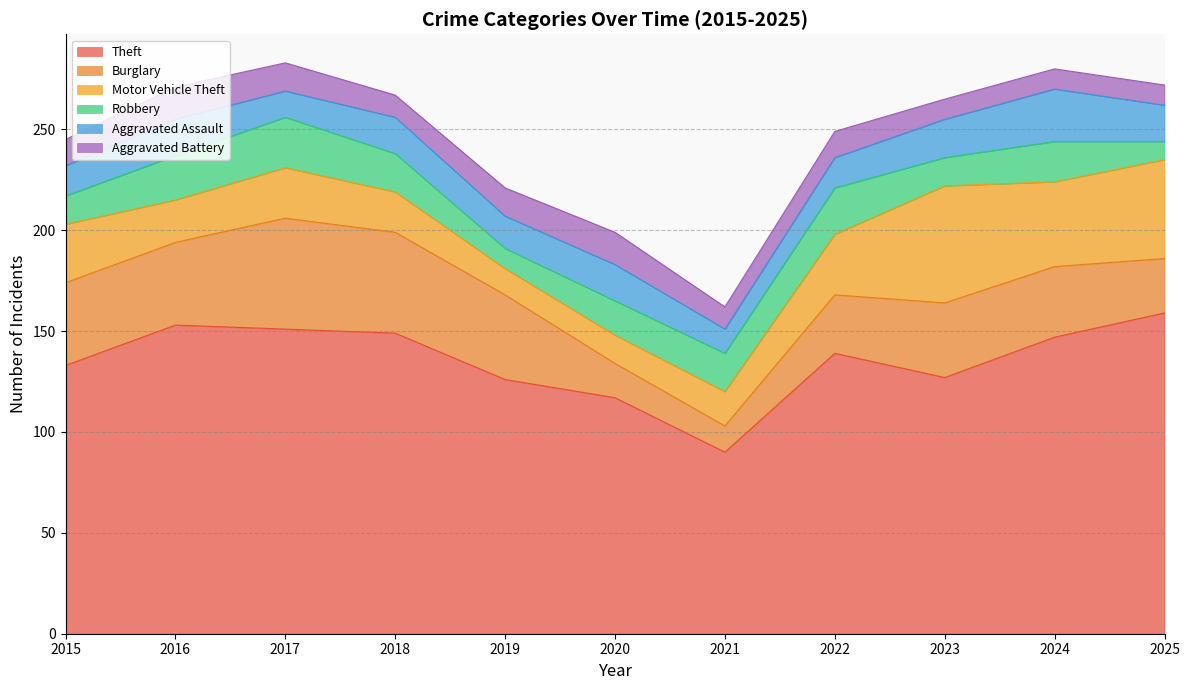

Rank the categories by Burglary value from highest to lowest.

2017, 2018, 2019, 2015, 2016, 2023, 2024, 2022, 2025, 2020, 2021